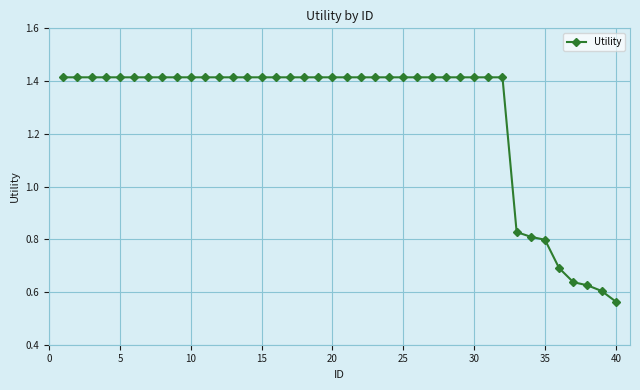

What is the average value?

1.3